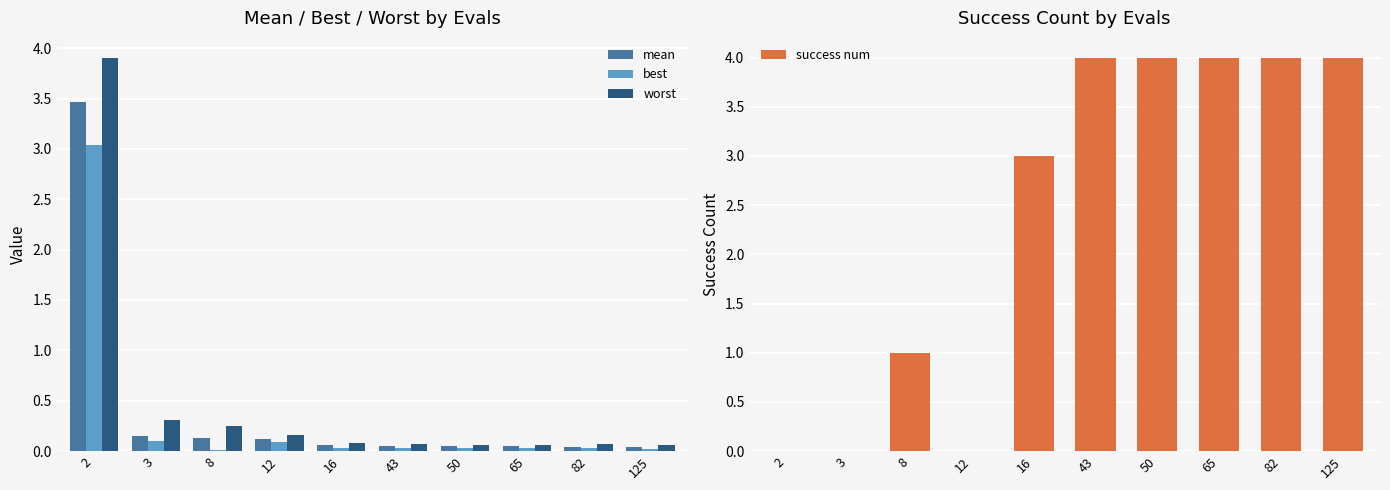

Is the value of success num at 43 greater than the value of worst at 8?

Yes